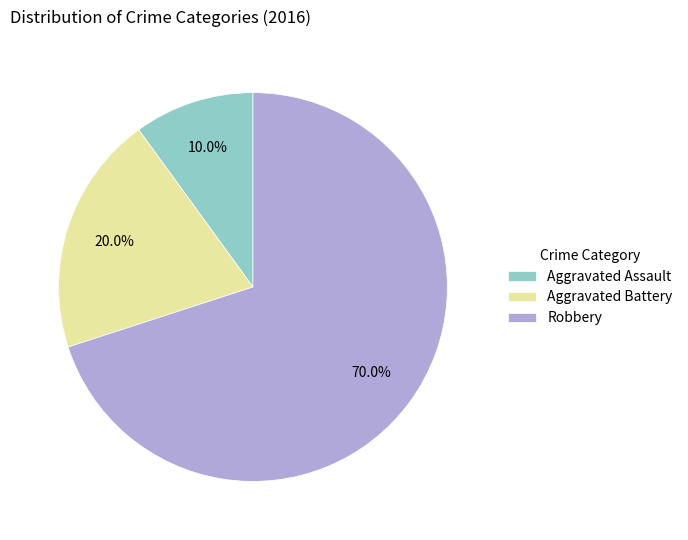

Combined, what portion of the pie is Aggravated Battery and Aggravated Assault?

30.0%